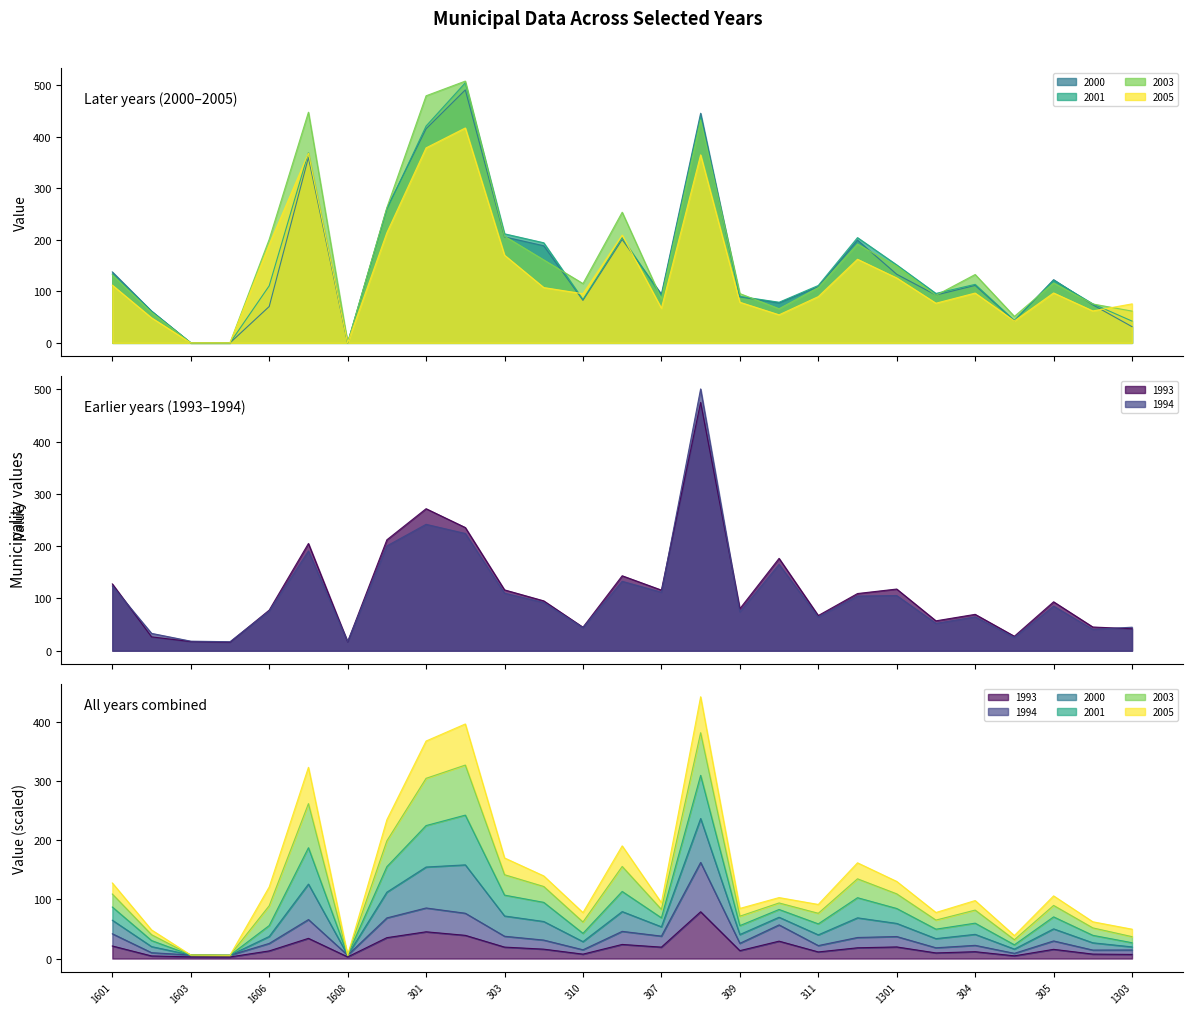

What is the label of the 19th point from the right?

301